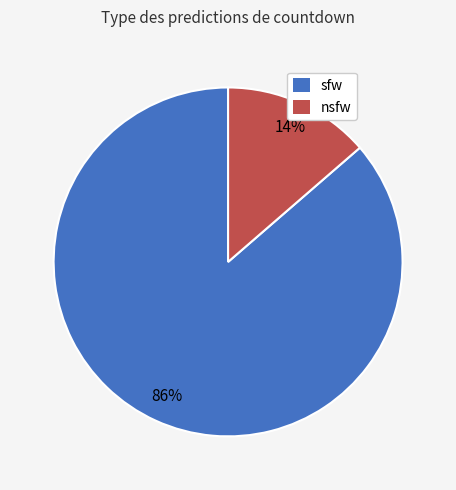

What is the ratio of the value at nsfw to the value at sfw?

0.2